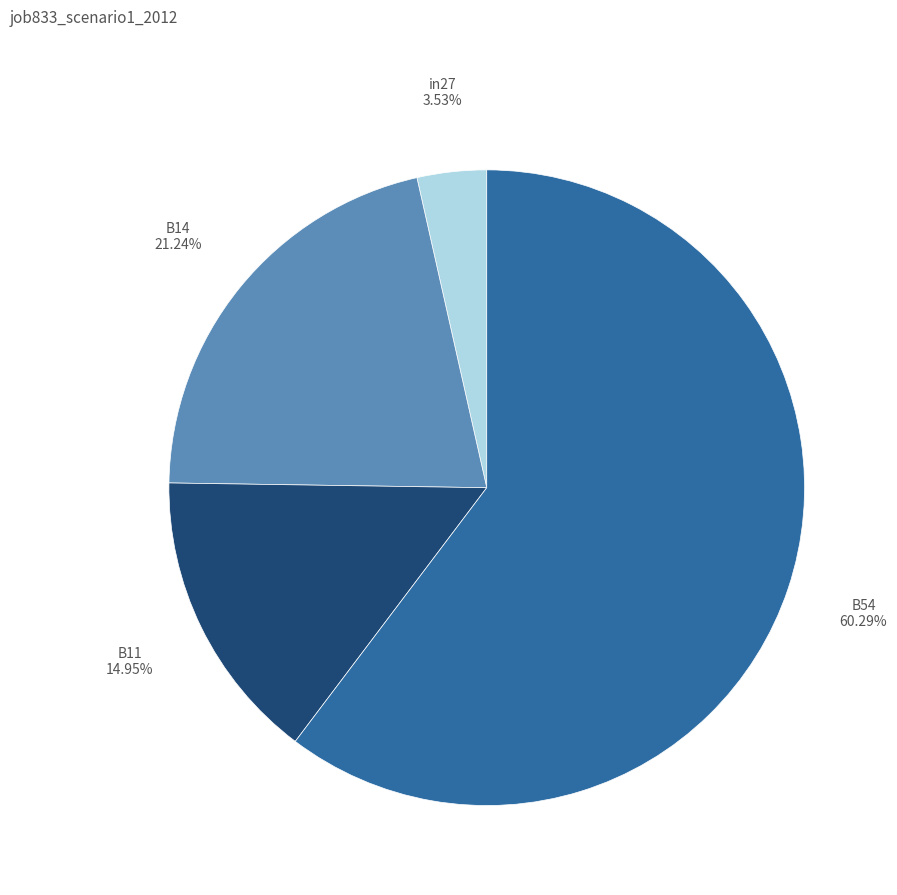

How many segments does this pie chart have?

4